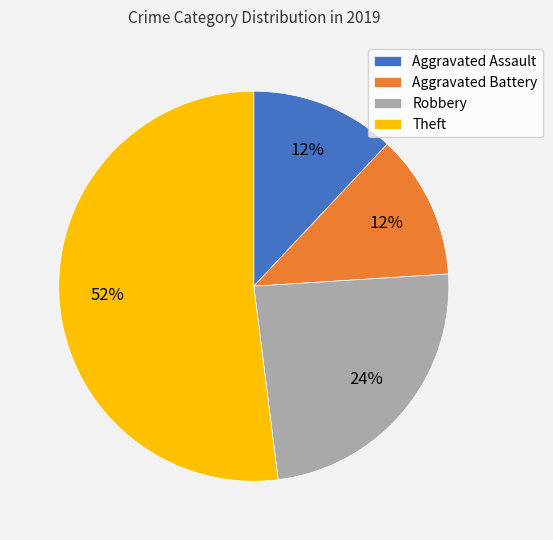

To the nearest percent, what is the difference between the Aggravated Battery and Theft slice percentages?

40%